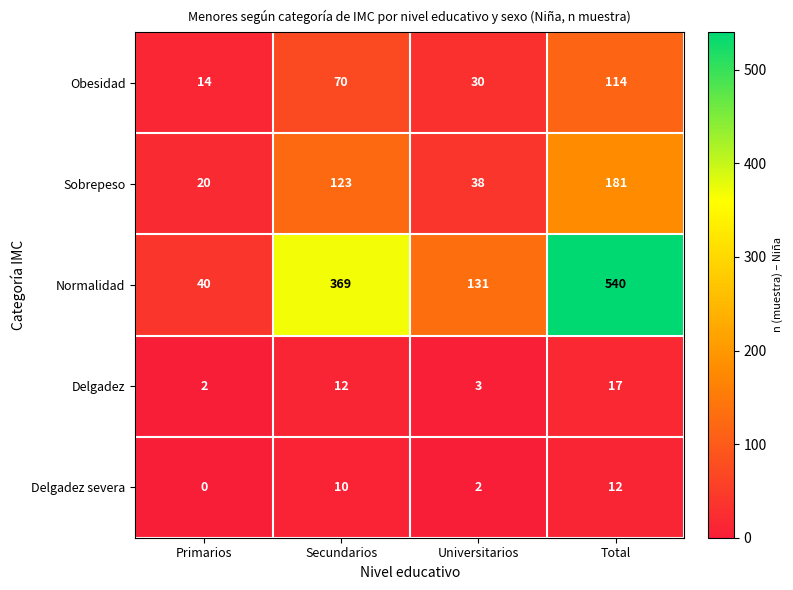

What is the difference between the maximum and minimum values in the Obesidad series?

100